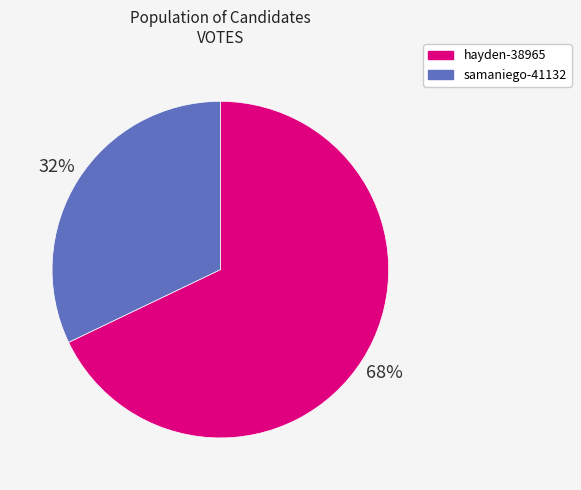

Which category has the biggest portion of the pie?

hayden-38965